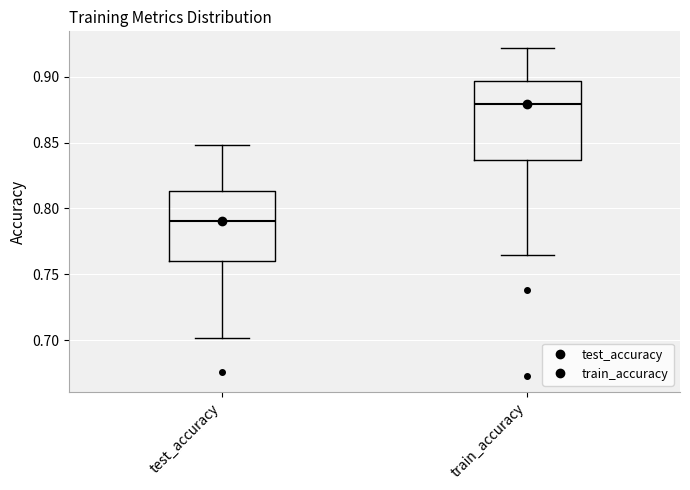

Where does the upper whisker of the box for train_accuracy end on the y-axis? The values are not printed on the chart, so give them approximately, as read against the axis.

0.920